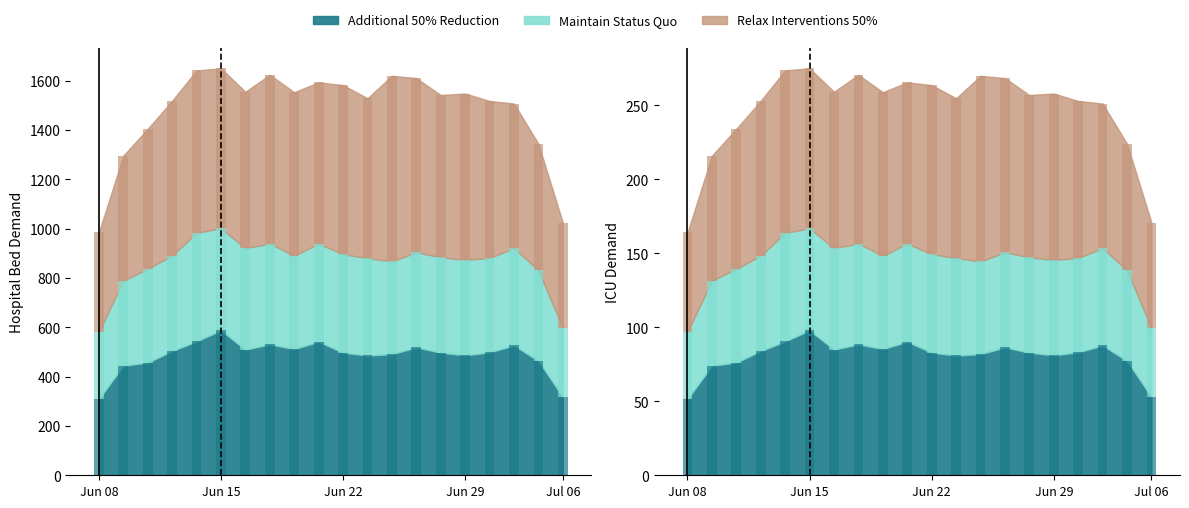

Rank the categories by d-160.0 value from lowest to highest.

0, 19, 1, 2, 18, 11, 15, 12, 10, 14, 16, 3, 6, 8, 13, 17, 7, 9, 4, 5